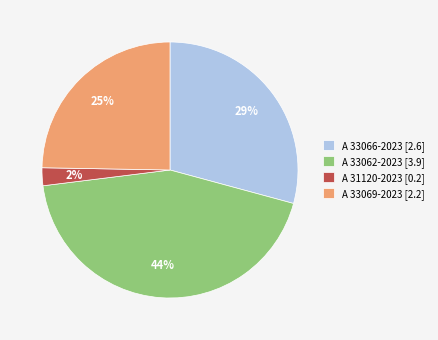

To the nearest percent, what is the combined percentage of A 31120-2023 and A 33062-2023?

46%